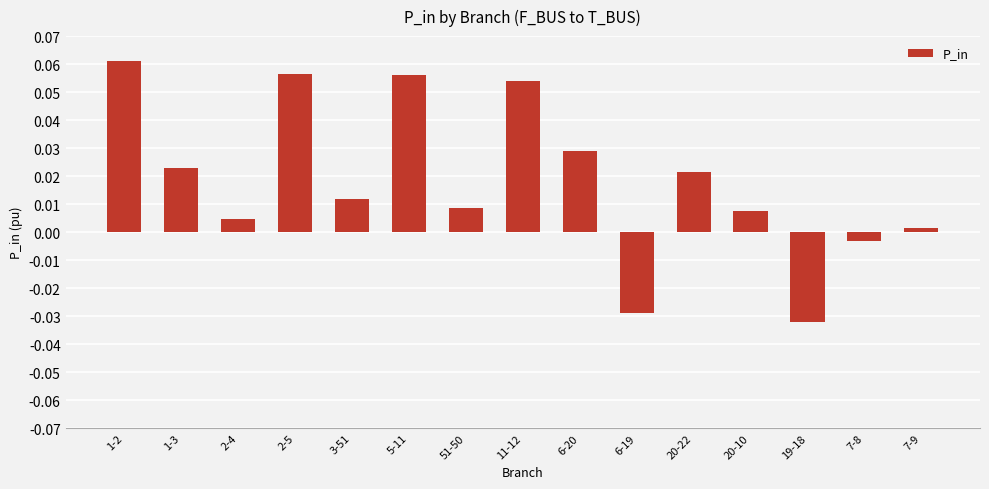

At which category does the chart reach its peak across all series?

1-2